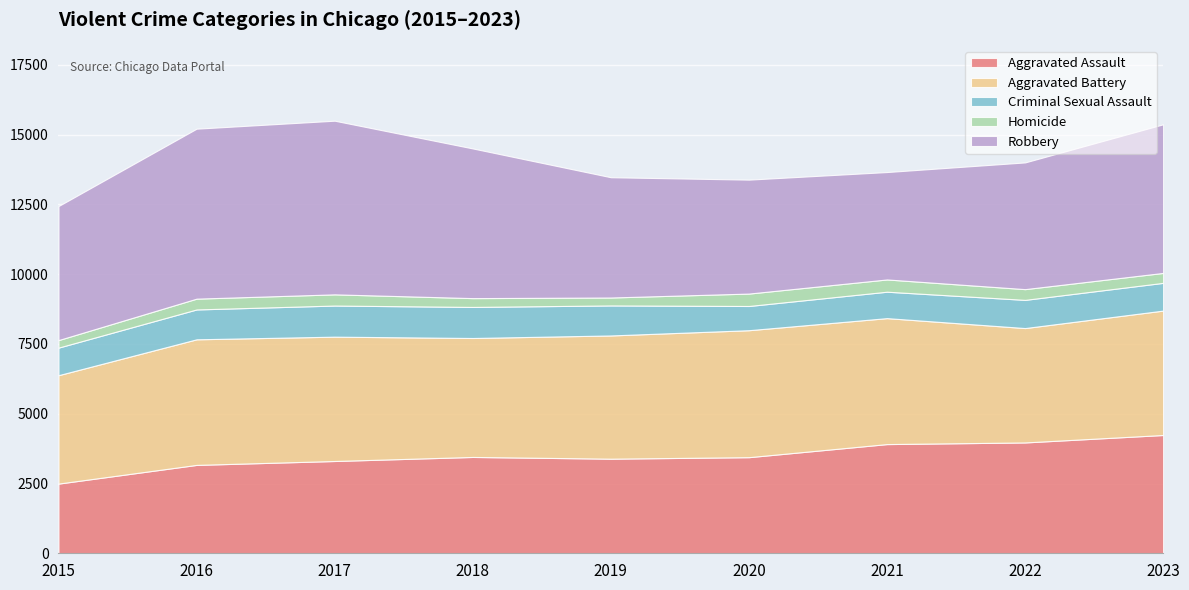

What is the minimum value shown in the chart?

270